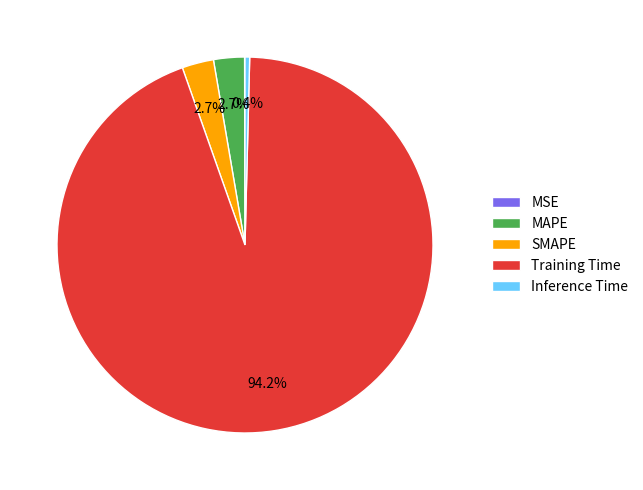

Which slice represents more than half of the pie?

Training Time